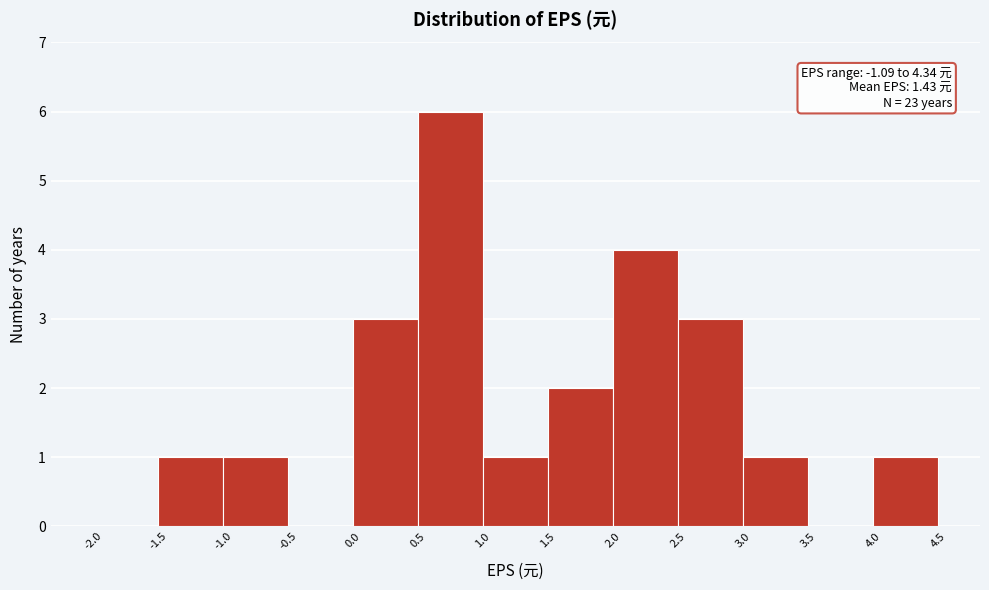

Which range on the x-axis has the tallest bar?

0.5 to 1.0